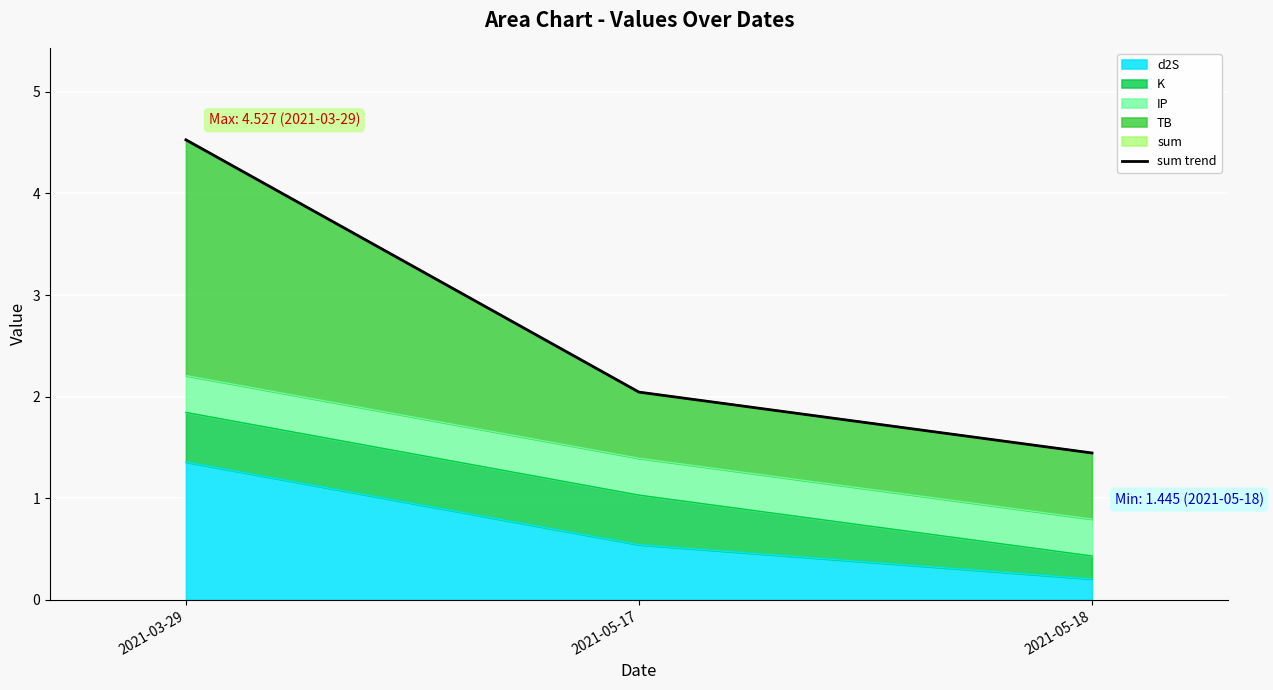

List the labels in order of value, largest first.

2021-03-29, 2021-05-17, 2021-05-18